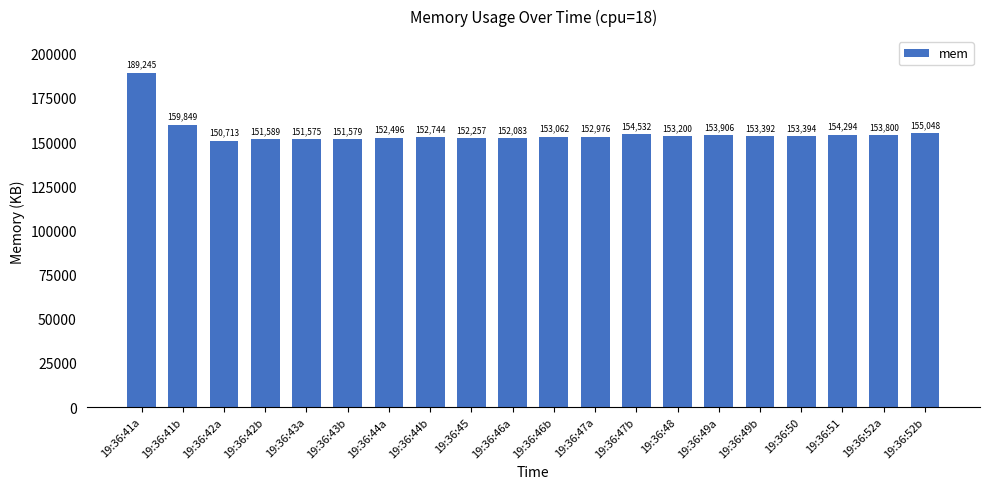

Reading left to right, list all the values displayed in this chart.

189245	159849	150713	151589	151575	151579	152496	152744	152257	152083	153062	152976	154532	153200	153906	153392	153394	154294	153800	155048